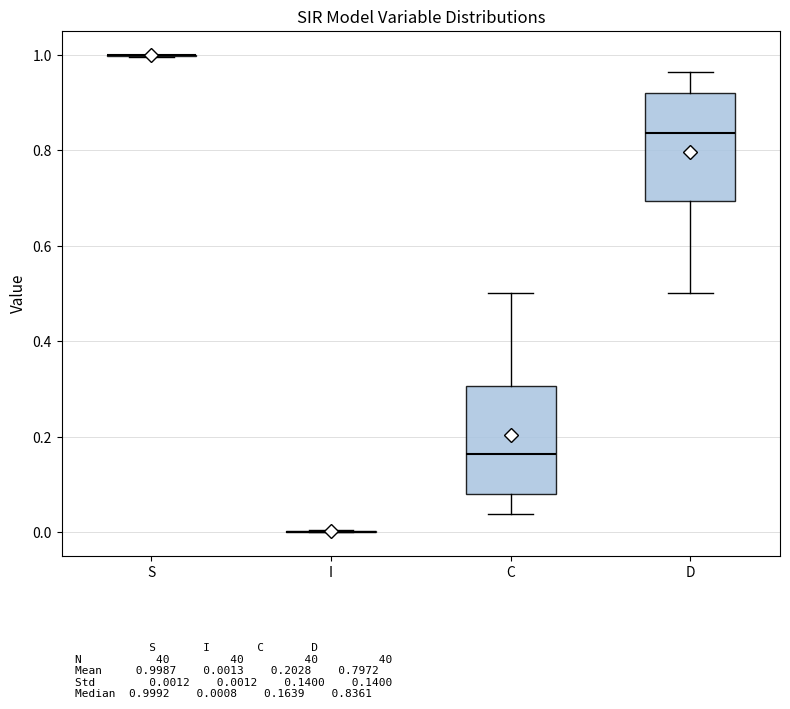

Reading left to right, transcribe this box plot: for each box, give where its median line is, the range the box spans, and where its two whiskers end, as read against the y-axis. The values are not printed on the chart, so give them approximately, as read against the axis.

S: box collapsed to a line at 1.00, whiskers 1.00 to 1.00
I: box collapsed to a line at 0.00, whiskers 0.00 to 0.00
C: median 0.16, box 0.08 to 0.30, whiskers 0.04 to 0.50
D: median 0.84, box 0.70 to 0.92, whiskers 0.50 to 0.96